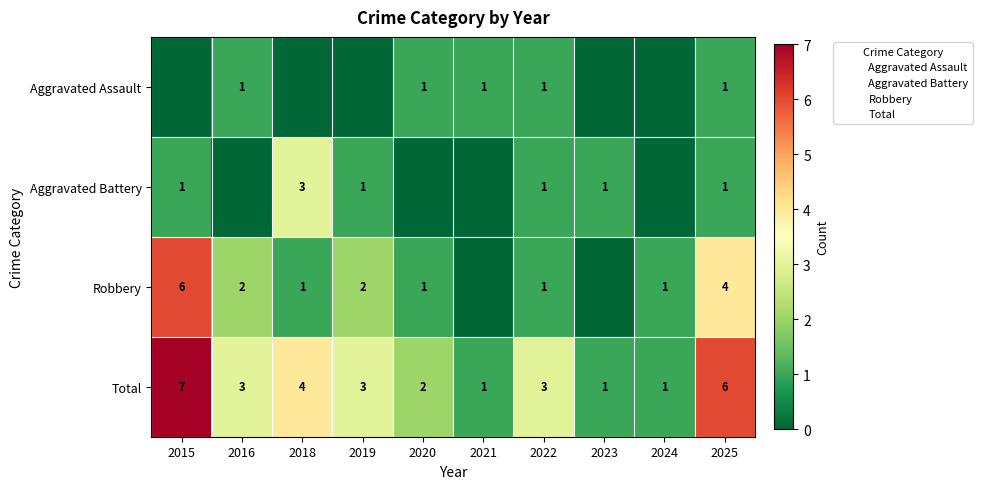

What is the difference between the second highest and second lowest values in the Aggravated Assault series?

1